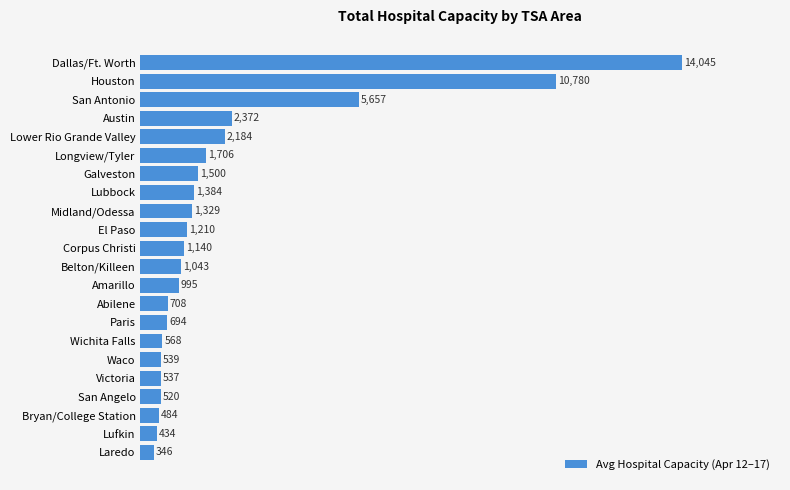

What is the maximum value shown in the chart?

14045.2